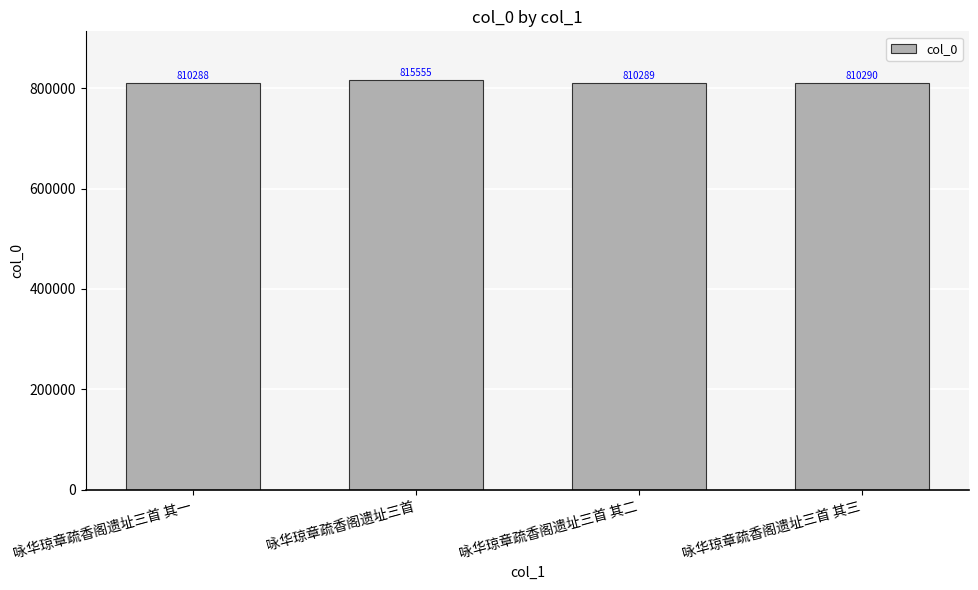

List the labels in order of value, largest first.

咏华琼章疏香阁遗址三首, 咏华琼章疏香阁遗址三首 其三, 咏华琼章疏香阁遗址三首 其二, 咏华琼章疏香阁遗址三首 其一